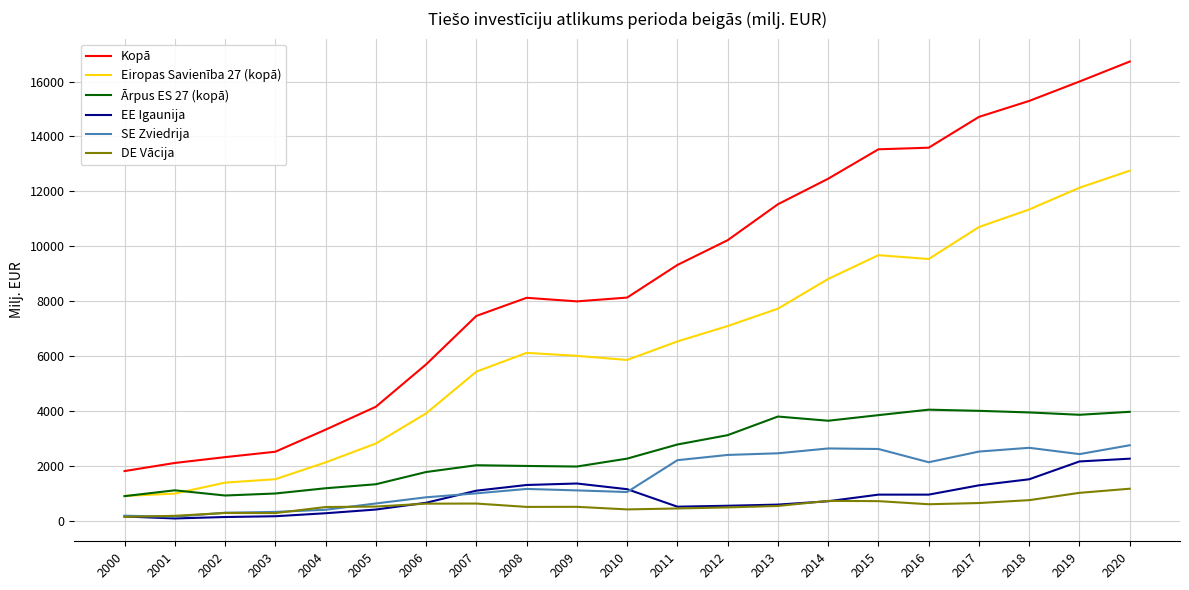

What is the difference between the maximum and minimum values in the EE Igaunija series?

2176